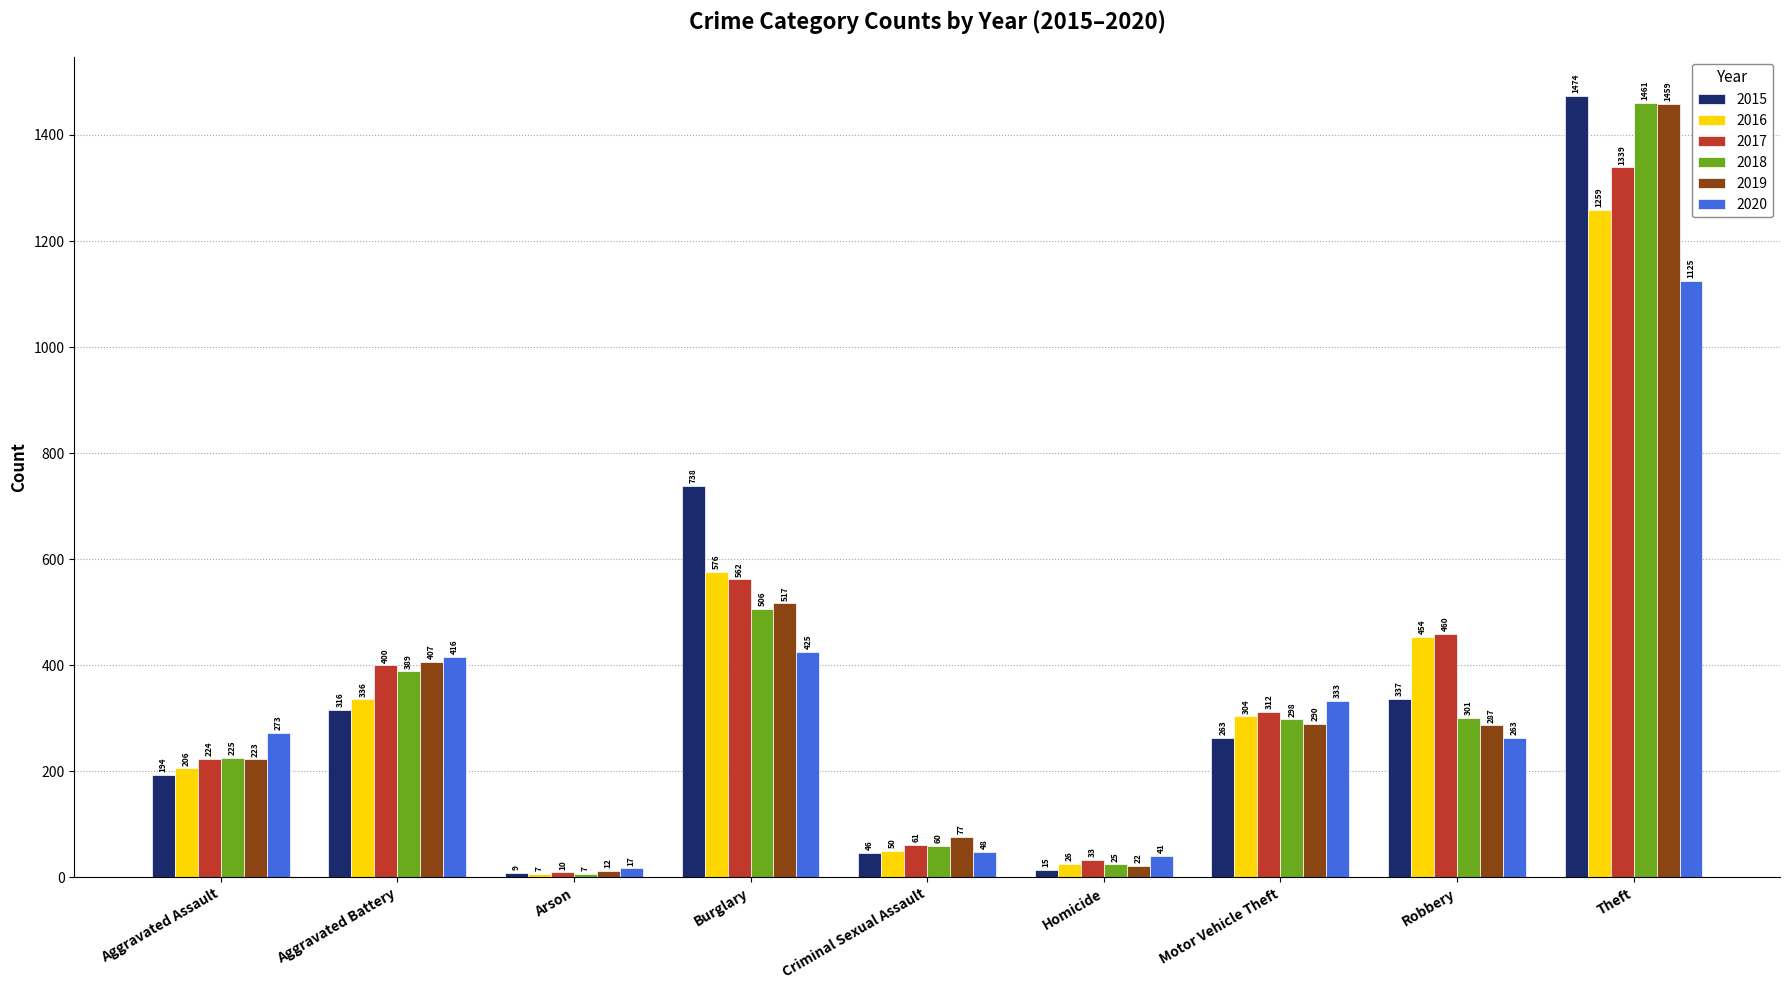

What value does the 2019 series have at Theft, to the nearest 10?

1460